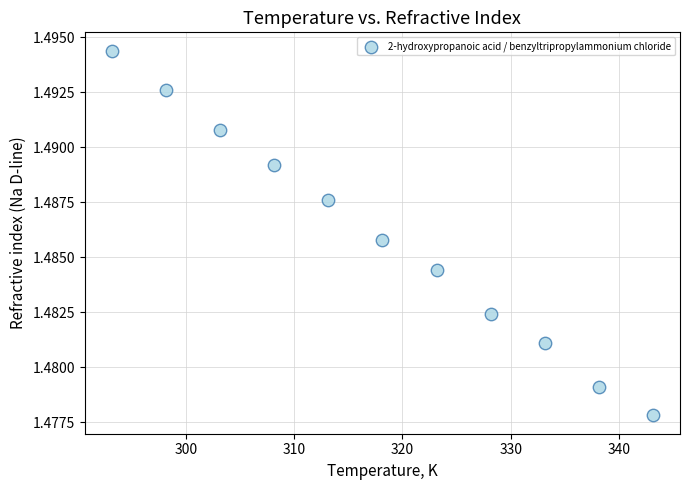

What is the average X value?

318.1